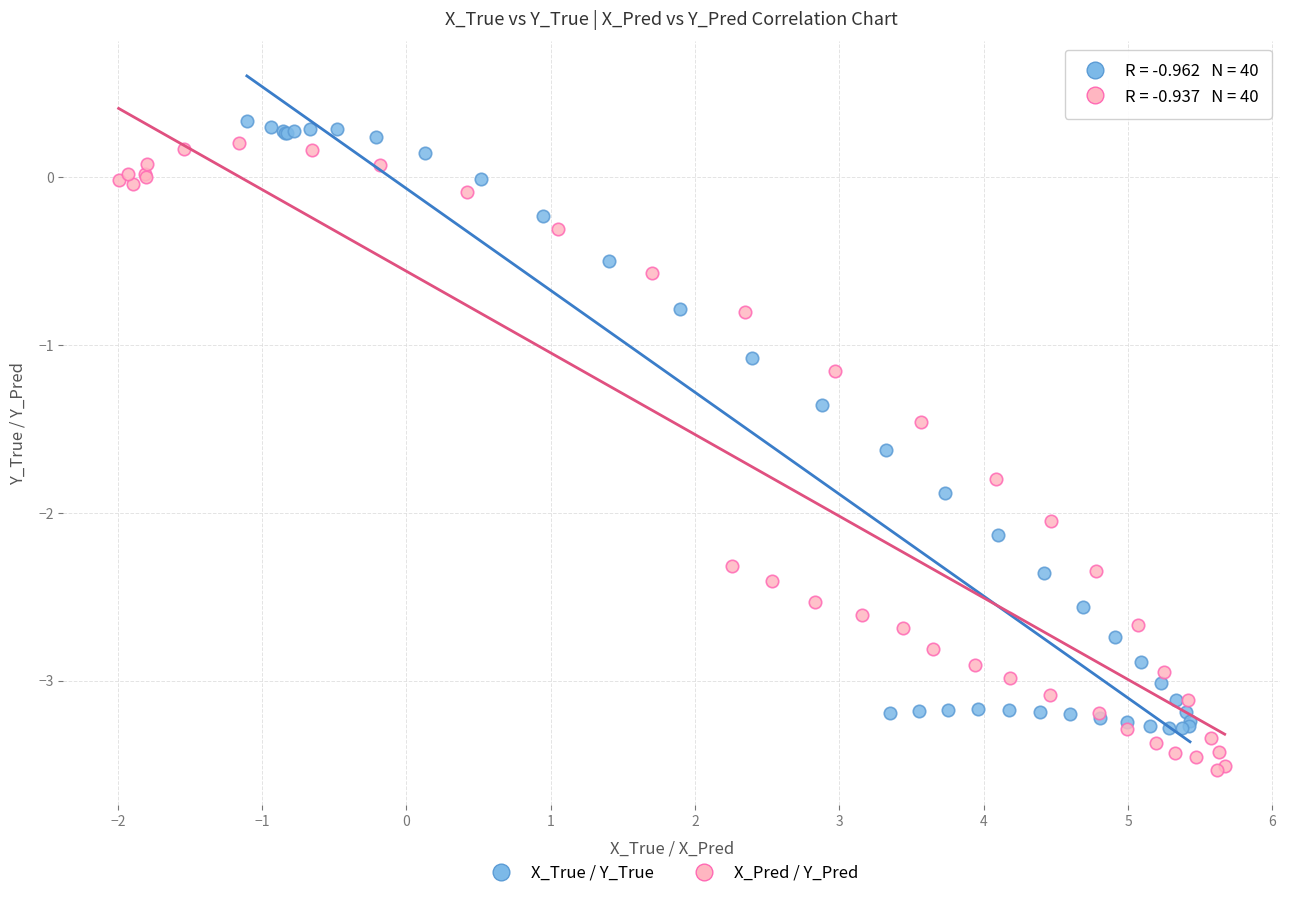

Which series reaches the minimum Y coordinate?

X_Pred / Y_Pred